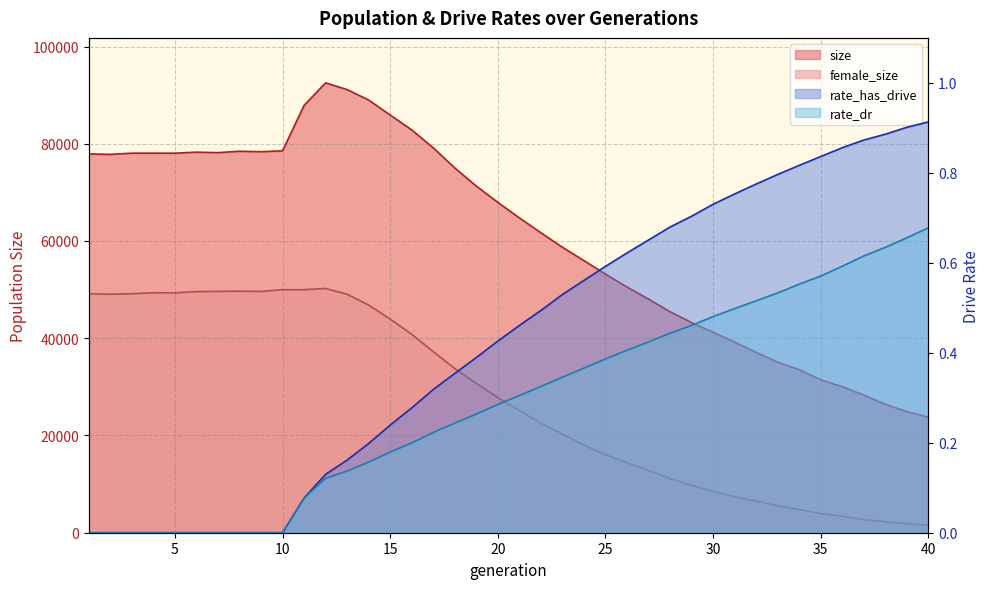

Does the chart display data point markers on the line(s)?

No